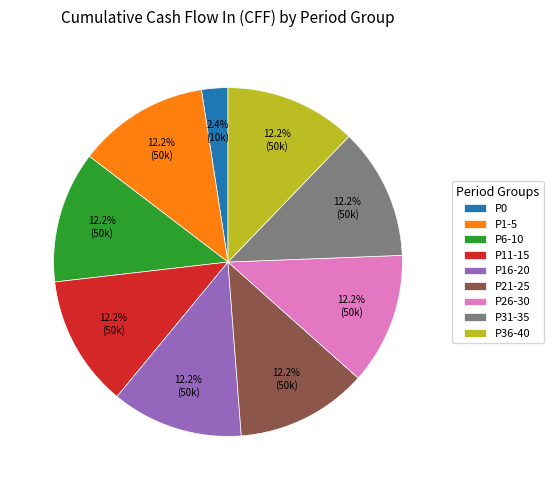

Approximately how many times larger is the value at P6-10 compared to P31-35?

1.0